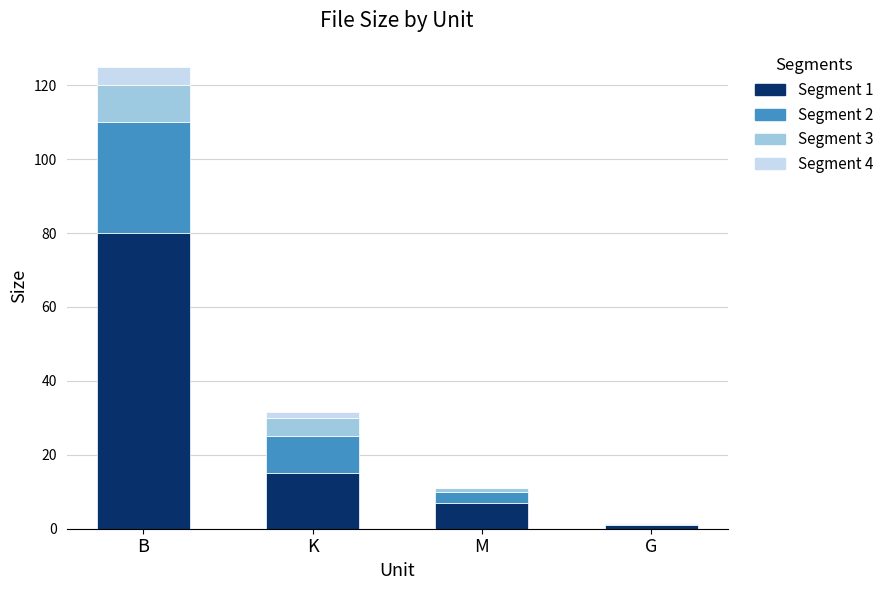

At which category is the sum across all series the highest?

B